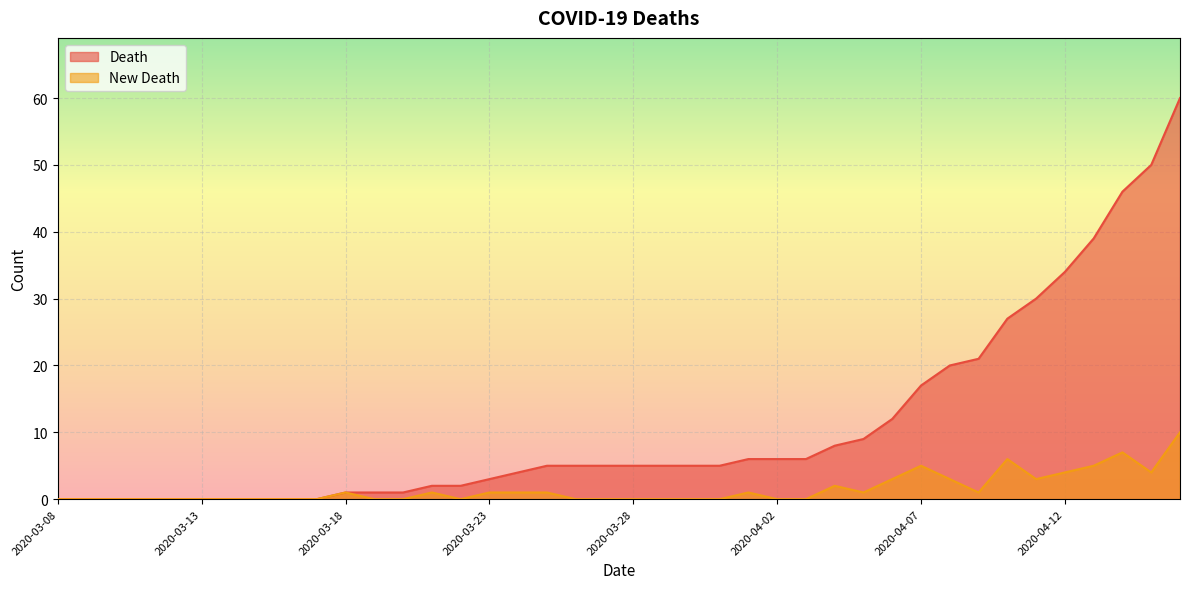

True or false: Death has more than 2 points higher than both neighbors.

False